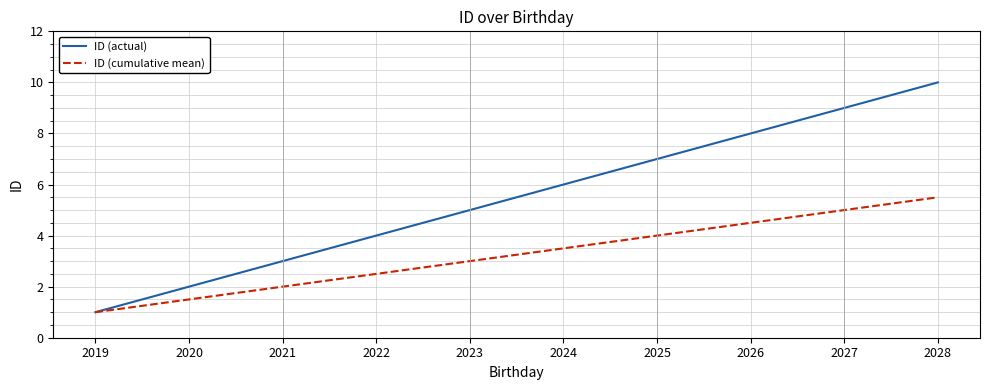

Which label corresponds to the largest value in the chart?

2028